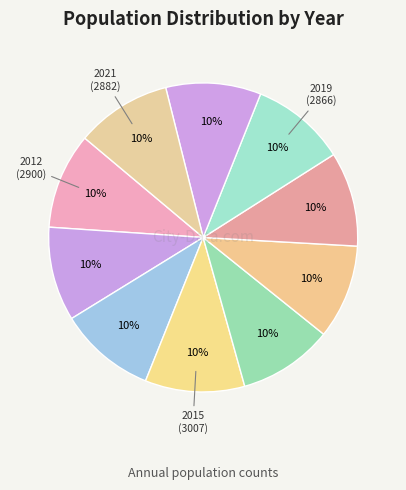

Which category has the biggest portion of the pie?

2015